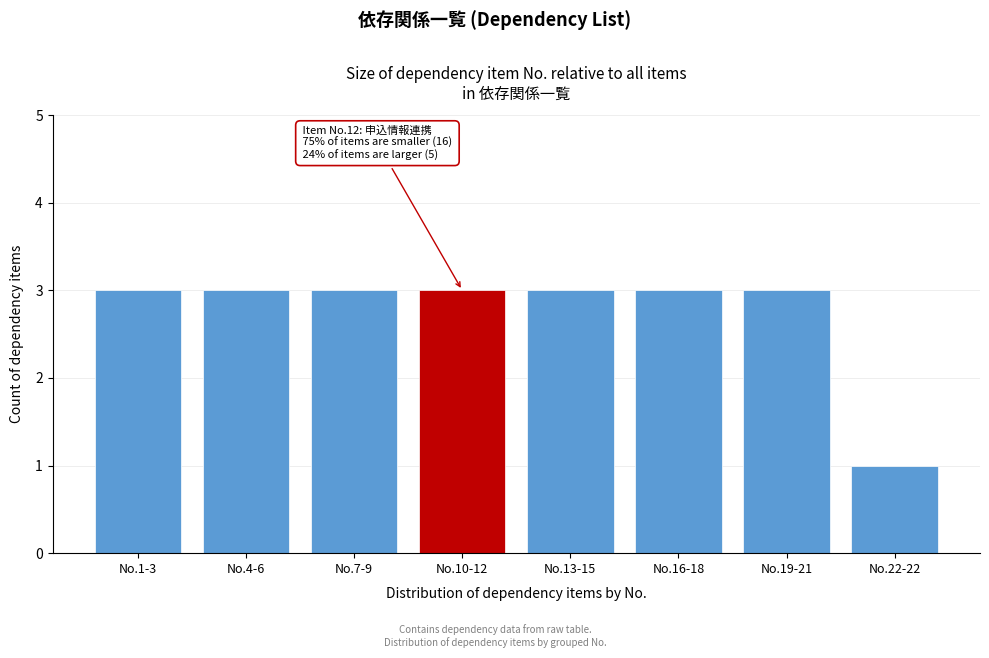

Reading right to left, extract all data points from this chart.

1	3	3	3	3	3	3	3